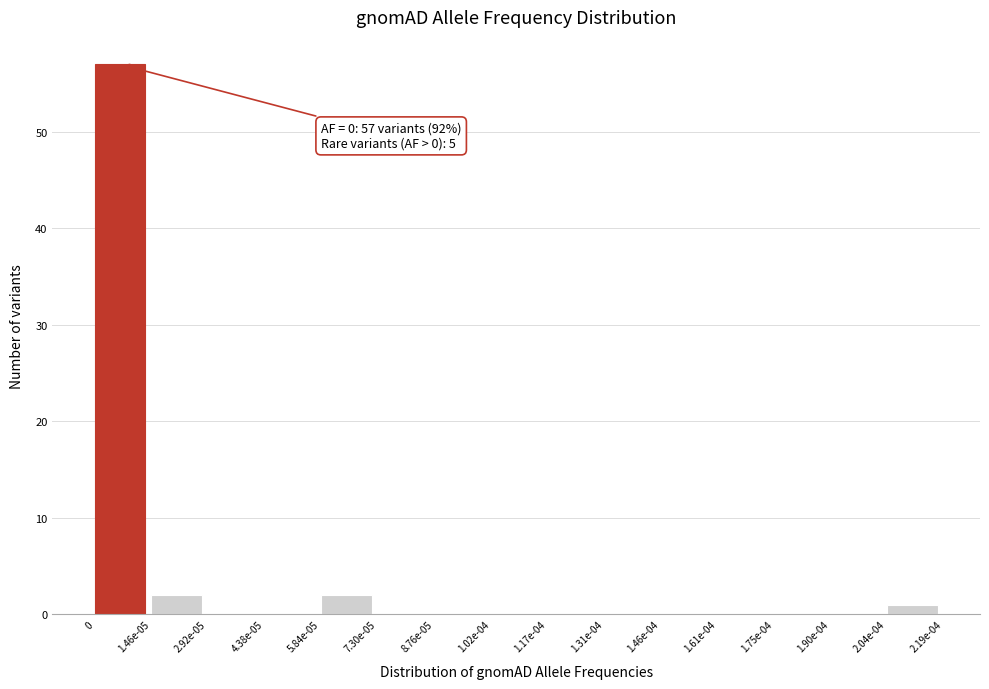

Reading left to right, extract all data points from this chart.

0=57	1.46e-05=2	2.92e-05=0	4.38e-05=0	5.84e-05=2	7.30e-05=0	8.76e-05=0	1.02e-04=0	1.17e-04=0	1.31e-04=0	1.46e-04=0	1.61e-04=0	1.75e-04=0	1.90e-04=0	2.04e-04=1